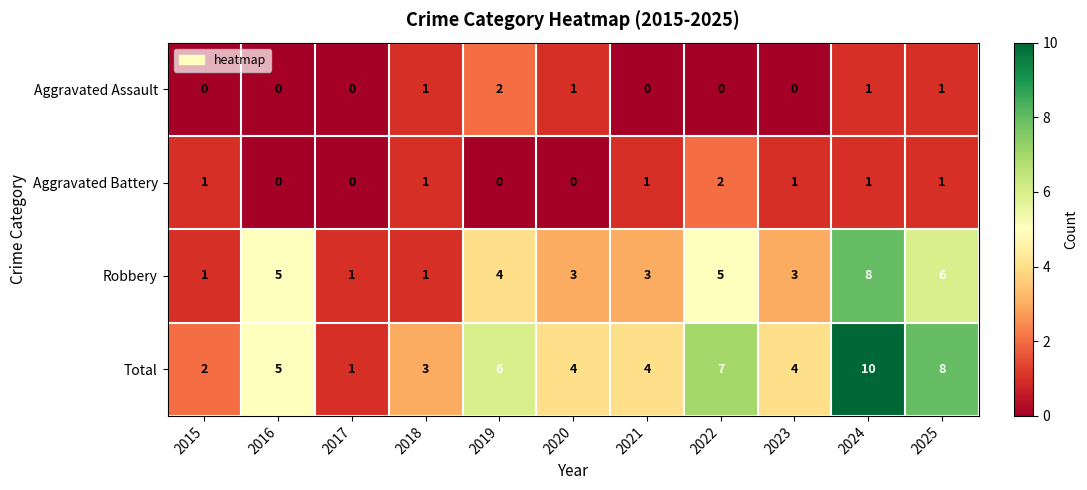

At which category does the chart reach its peak across all series?

2024